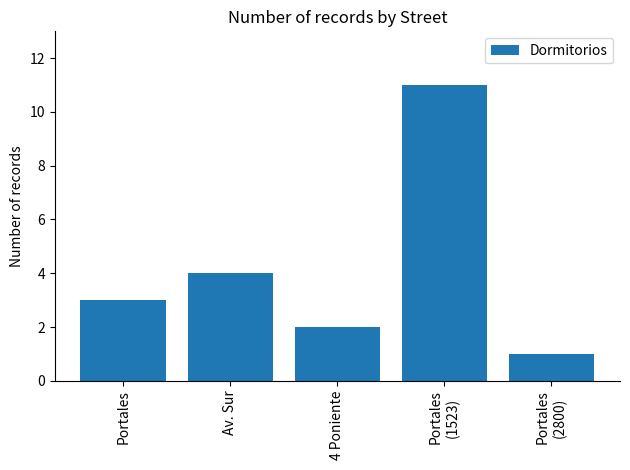

Reading left to right, transcribe all the data shown in this chart.

Portales=3	Av. Sur=4	4 Poniente=2	Portales
(1523)=11	Portales
(2800)=1